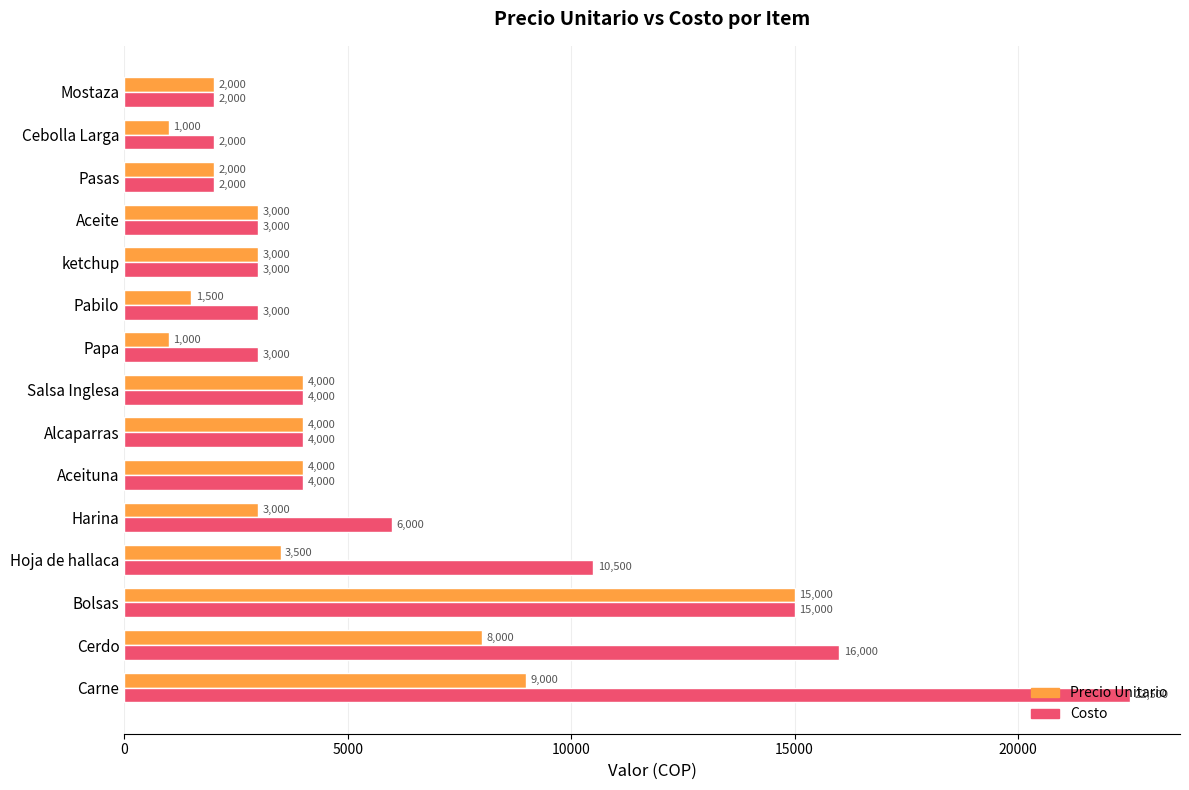

How many distinct data groups are displayed?

2